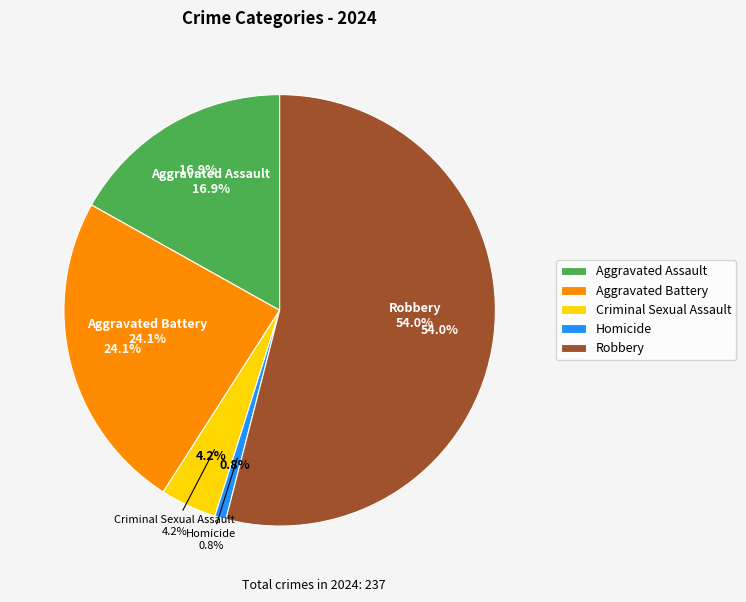

Which has a higher value, Homicide or Aggravated Assault?

Aggravated Assault